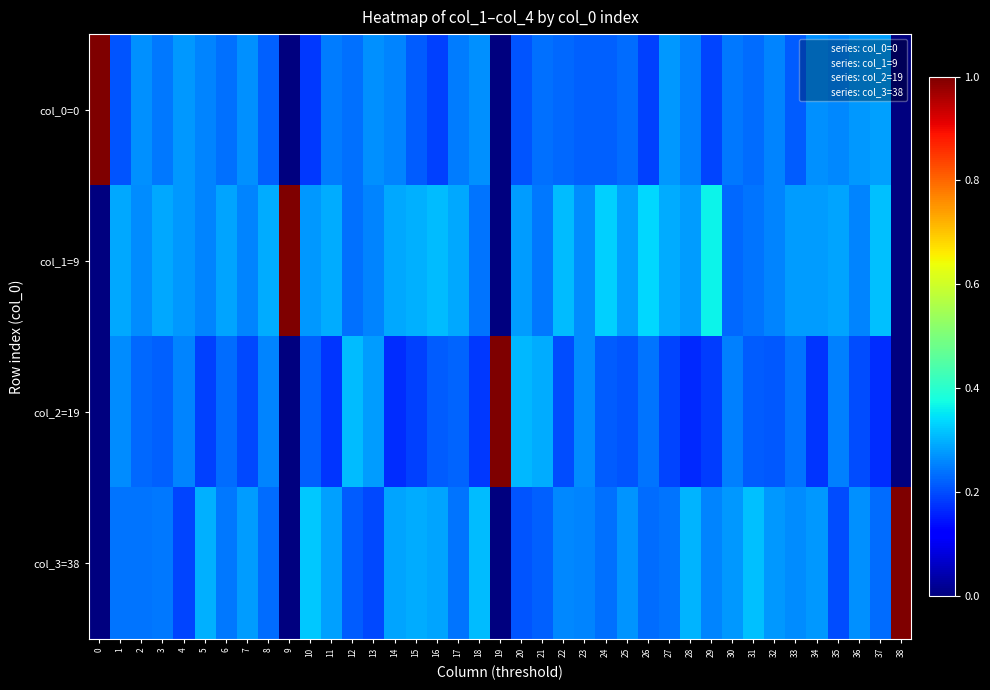

Which series has the largest total across all categories?

col_1=9